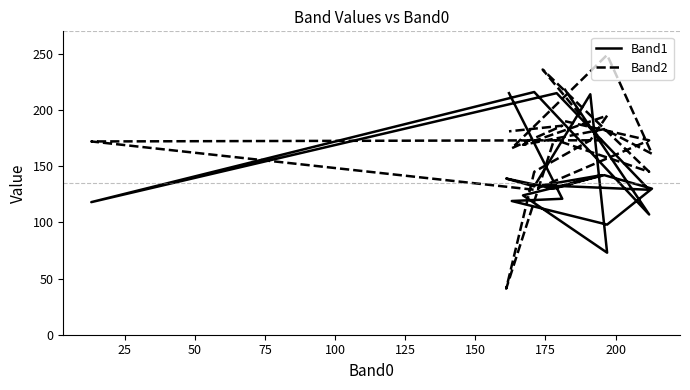

Count the number of categories in the chart.

20